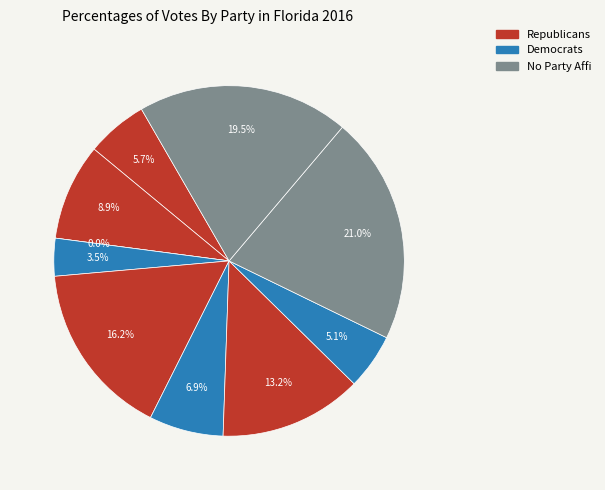

How many segments does this pie chart have?

10